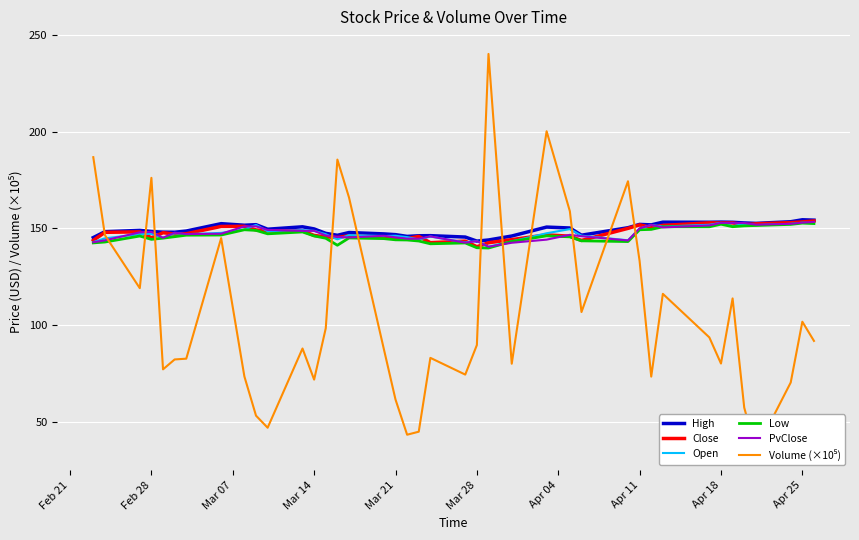

What are all the series names shown in the legend?

High, Close, Open, Low, PvClose, Volume (×10⁵)